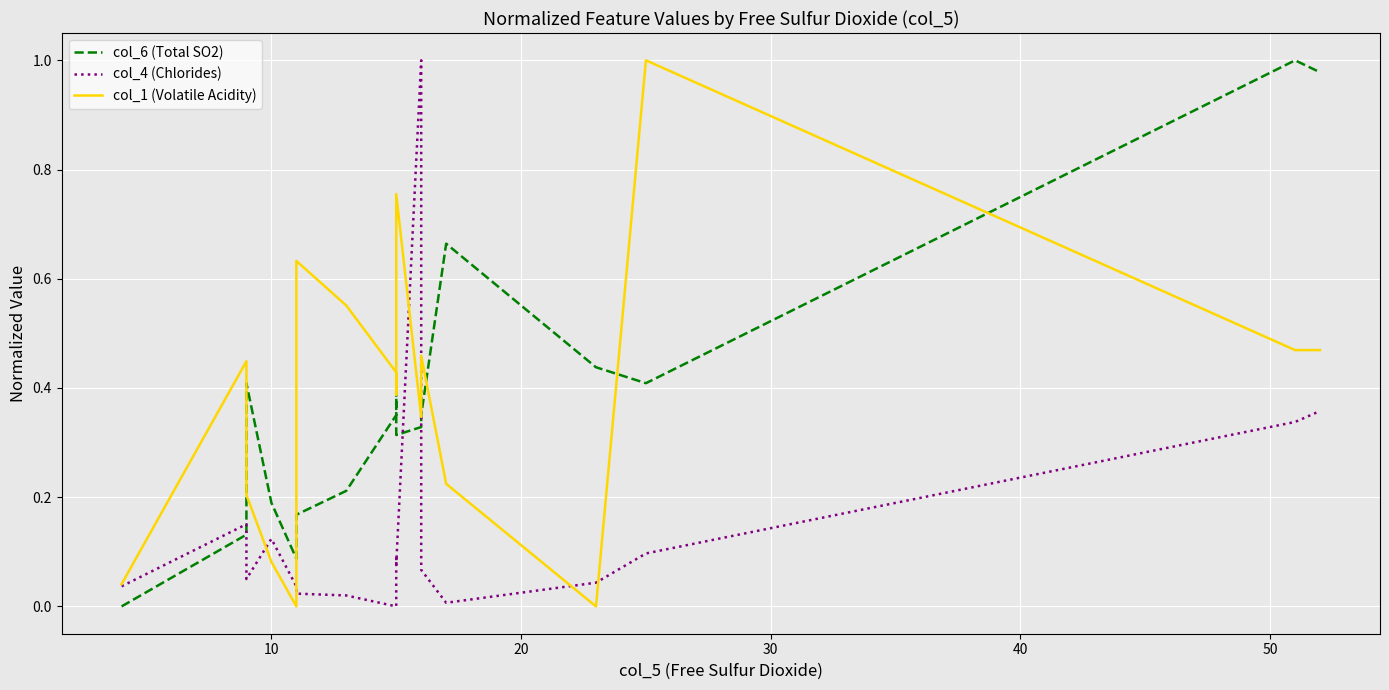

How many times do col_6 (Total SO2) and col_4 (Chlorides) cross each other?

3